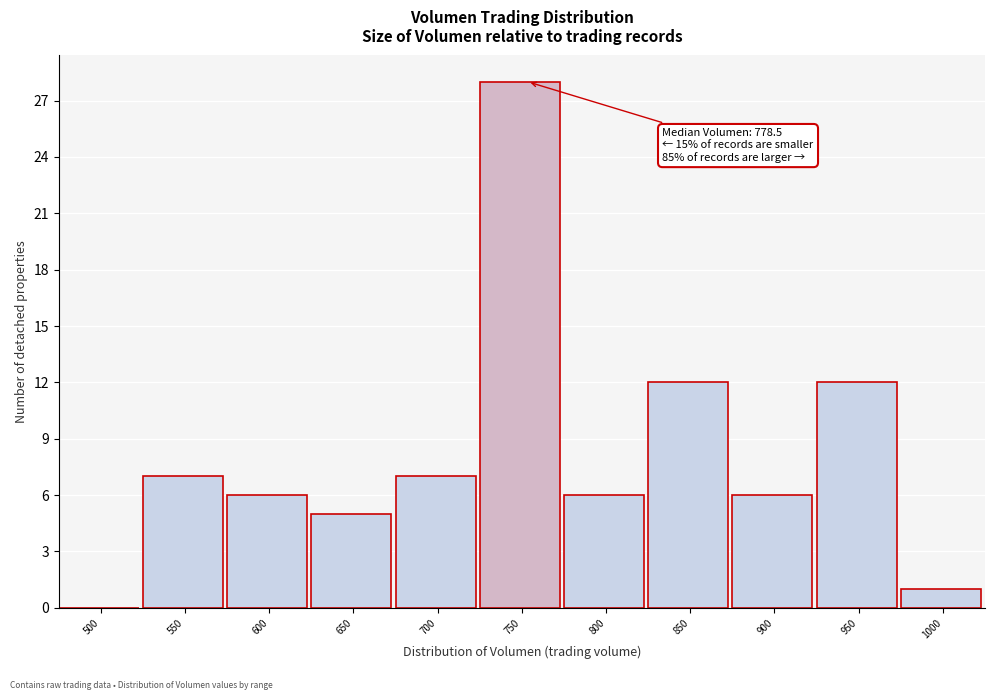

Reading left to right, list all the values displayed in this chart.

500=0	550=7	600=6	650=5	700=7	750=28	800=6	850=12	900=6	950=12	1000=1